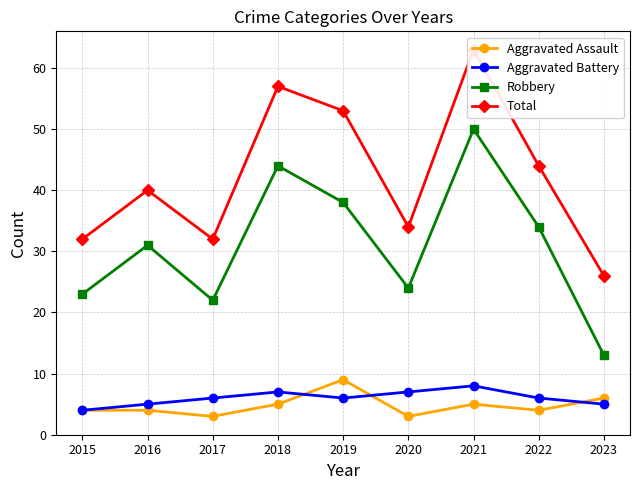

What is the spread (max minus min) of values at 2019?

47